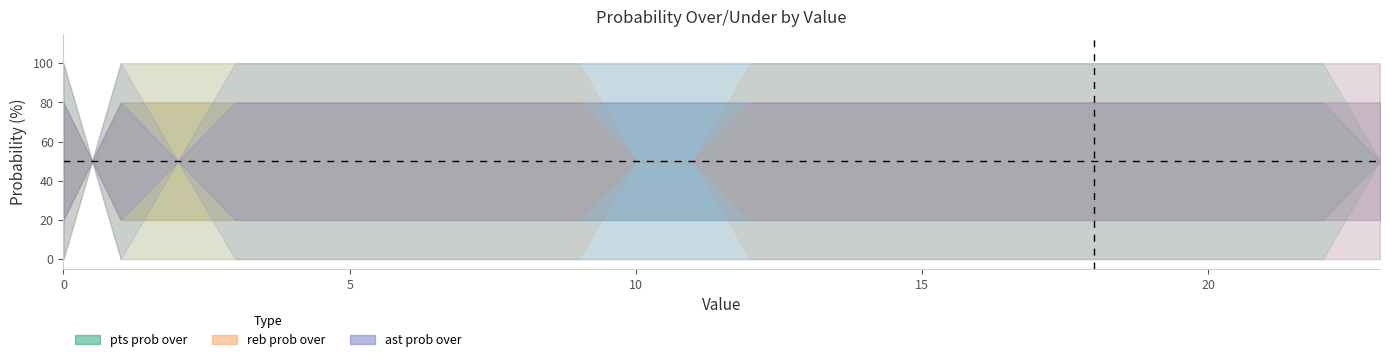

How many intersections are there between reb prob under and pts prob over?

1